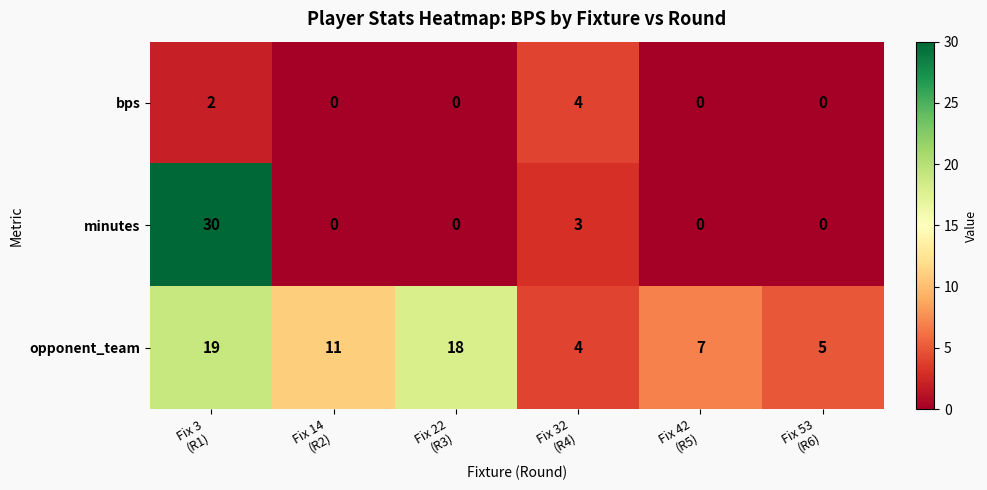

Rank the series by their maximum value, from lowest to highest.

bps, opponent_team, minutes